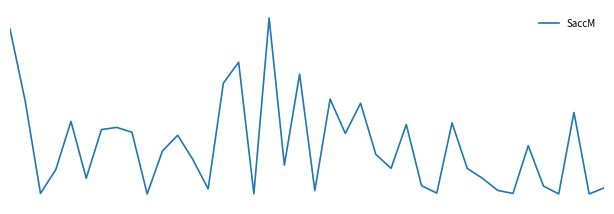

Reading right to left, transcribe all the data shown in this chart.

3.7	0.0	48.6	0.0	4.7	28.8	0.3	2.1	9.3	15.2	42.4	0.5	4.9	41.4	15.3	23.6	54.1	36.1	56.6	2.0	71.5	17.2	105.0	0.1	78.6	66.1	3.0	20.5	35.0	25.6	0.0	36.8	39.7	38.4	9.4	43.3	14.4	0.3	55.3	98.4